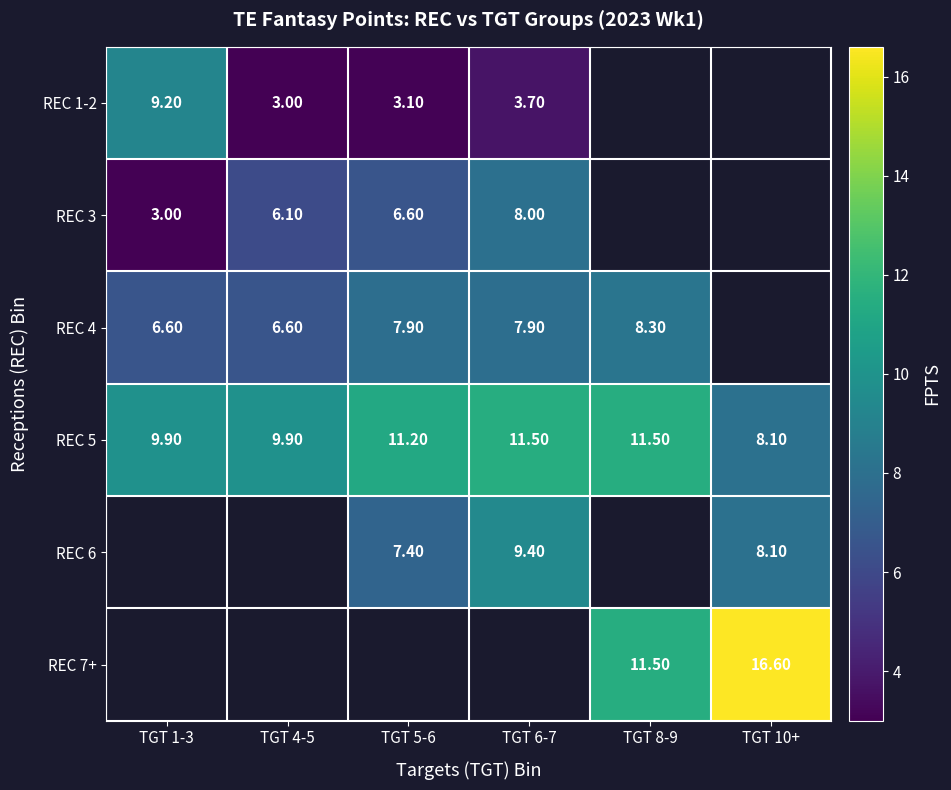

How many values in the REC 5 series are below 11?

3